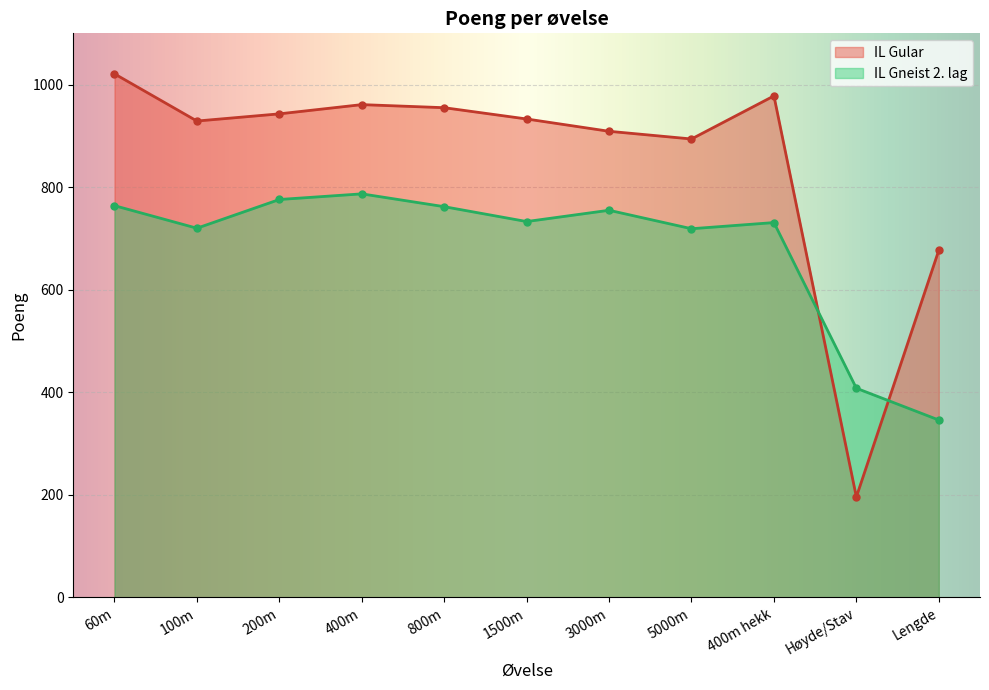

At which label does IL Gneist 2. lag first exceed 733?

60m